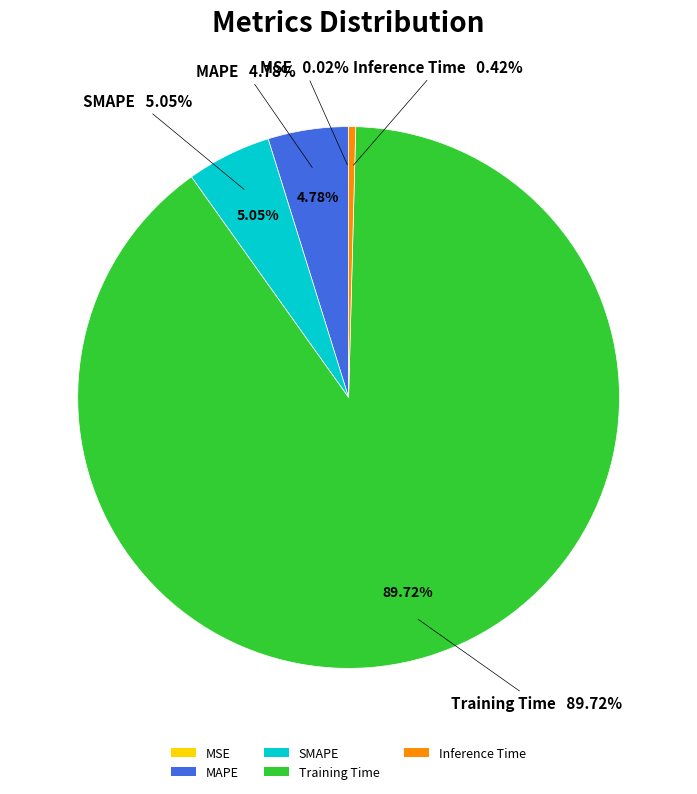

To the nearest percent, what is the average slice percentage?

20%